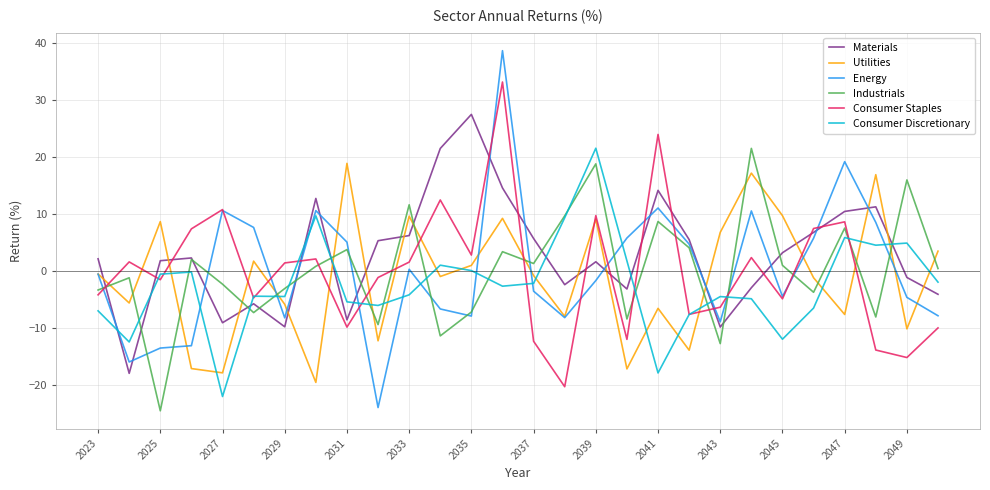

What is the highest value of the Energy series?

38.6